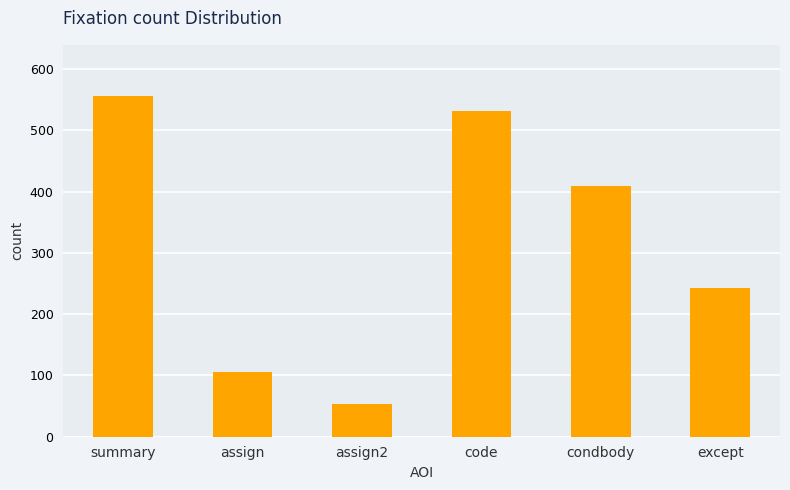

What is the maximum value shown in the chart?

556